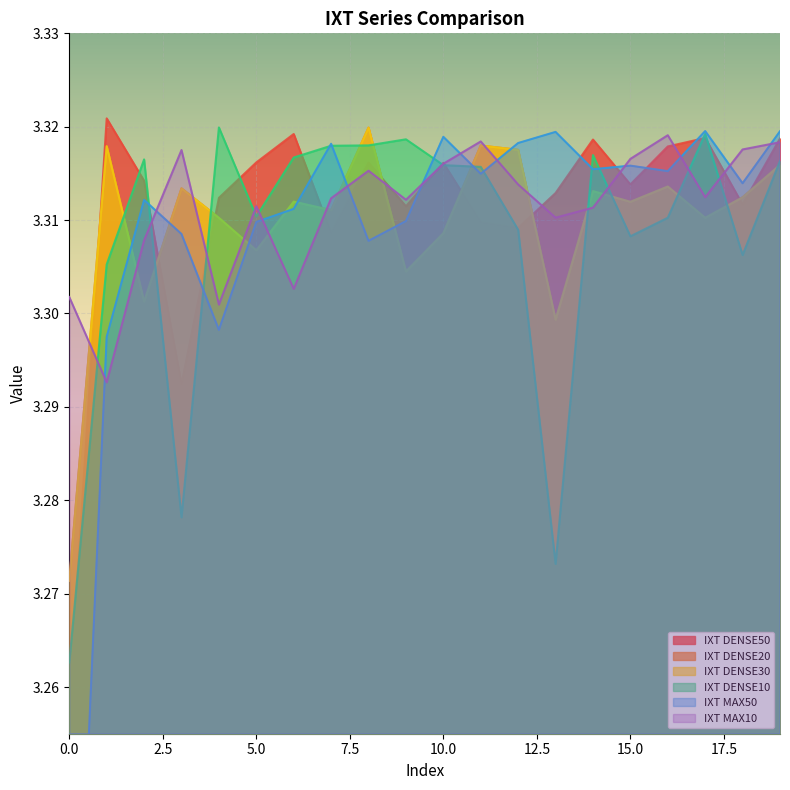

True or false: IXT DENSE10 has a value of 3.3 at 1.

True